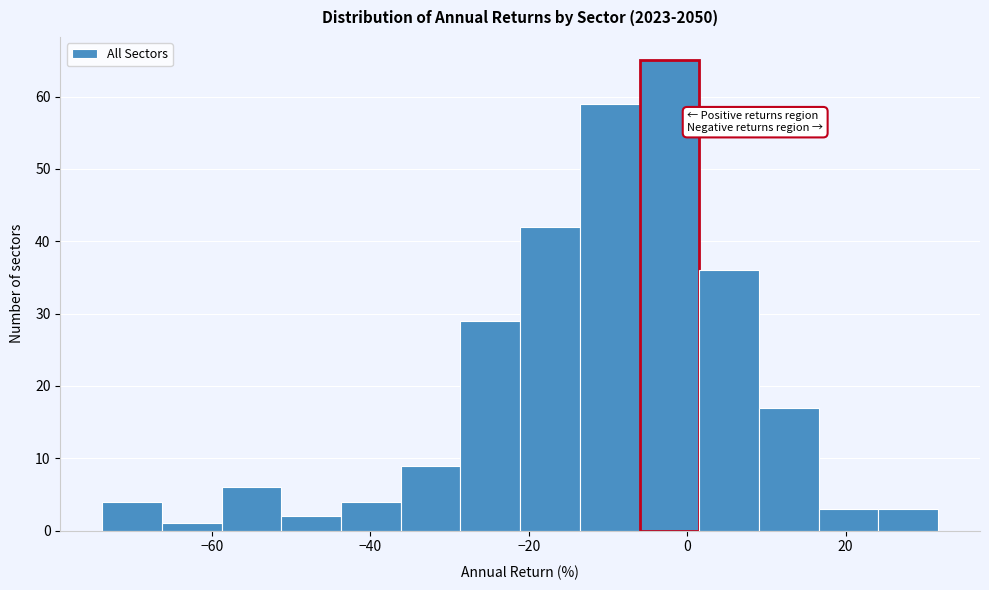

Read against the x-axis, roughly where is the centre of the tallest bar?

-2